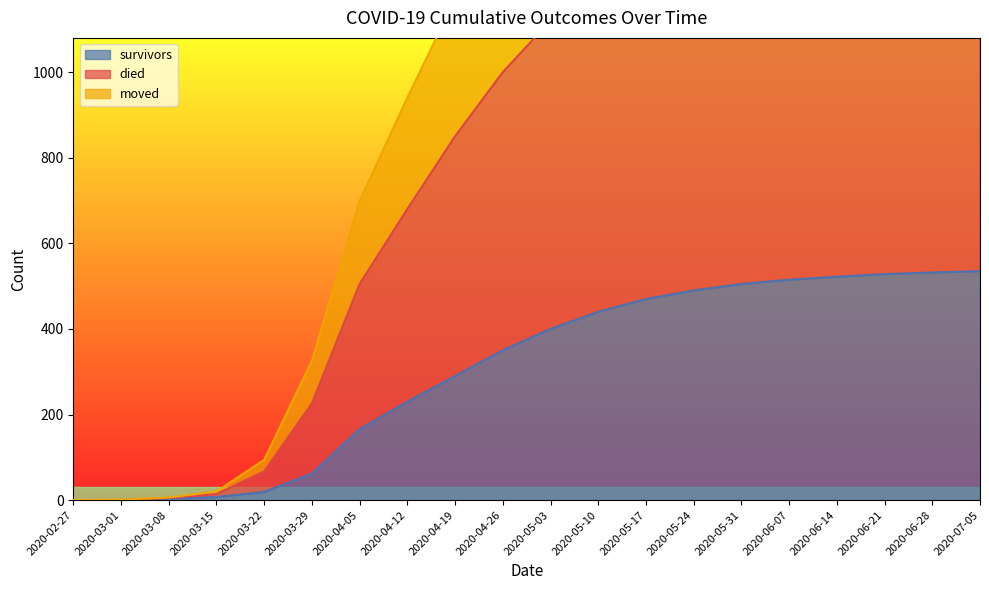

The value of died at 2020-02-27 is 0. True or false?

True